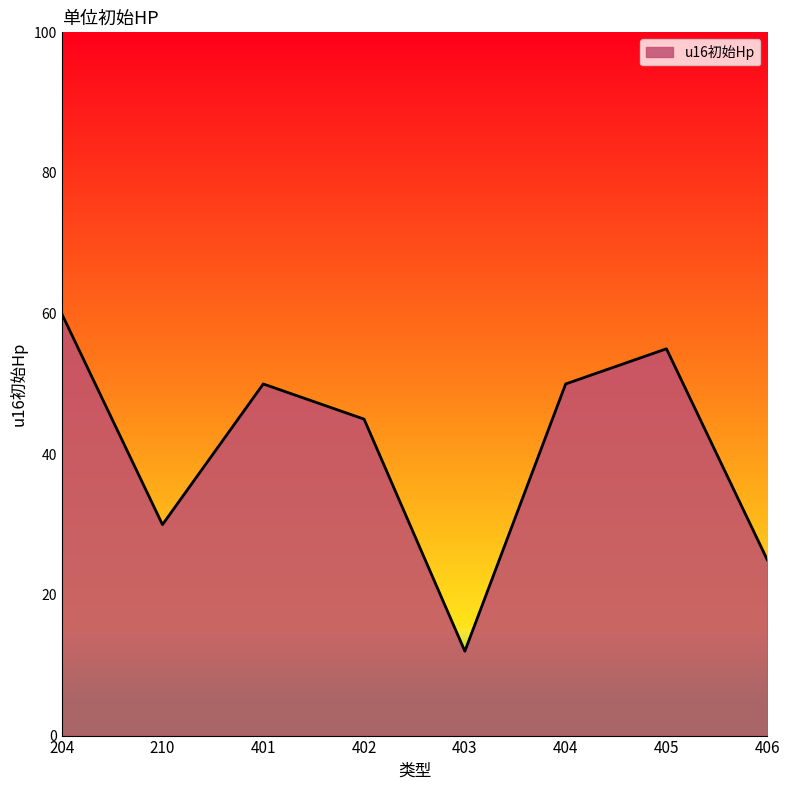

Reading left to right, transcribe all the data shown in this chart.

204=60	210=30	401=50	402=45	403=12	404=50	405=55	406=25